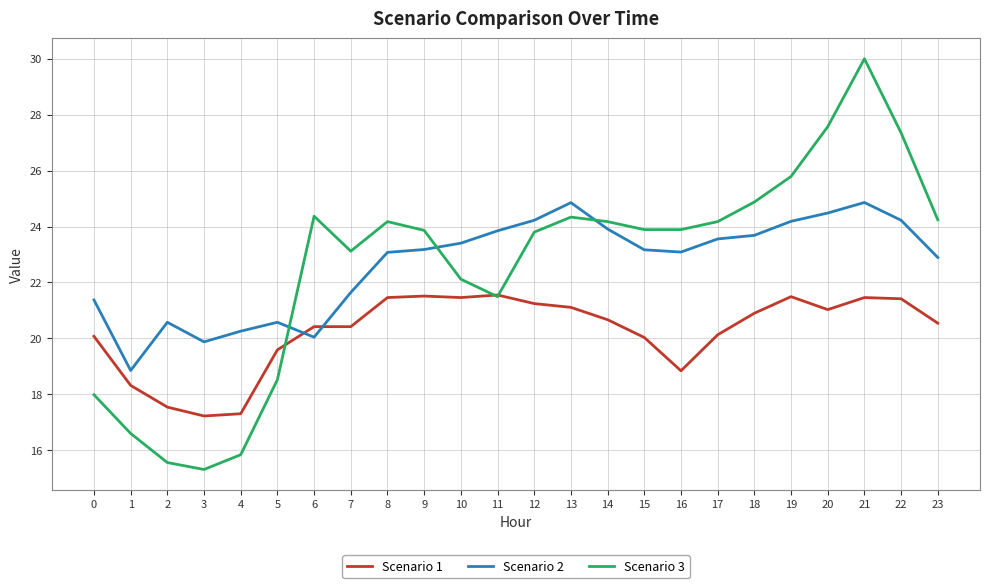

Which series has the largest range (max minus min)?

Scenario 3